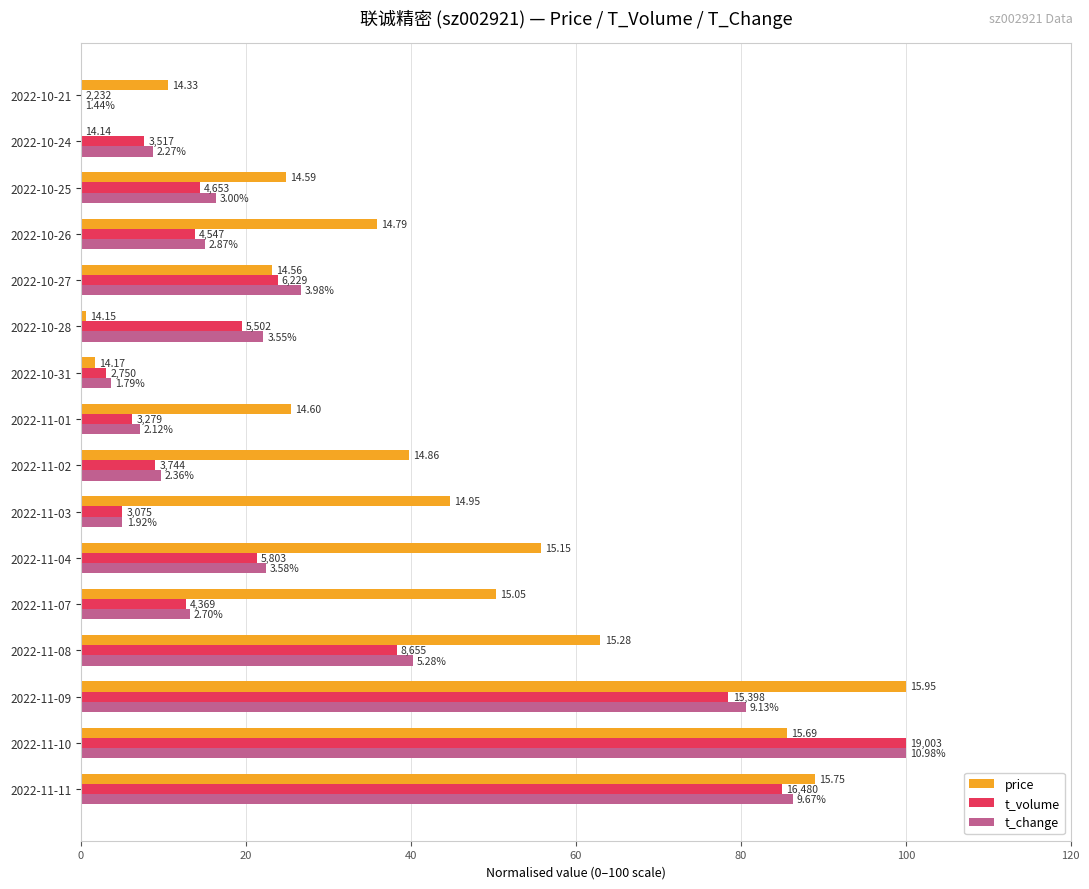

What are all the series names shown in the legend?

price, t_volume, t_change